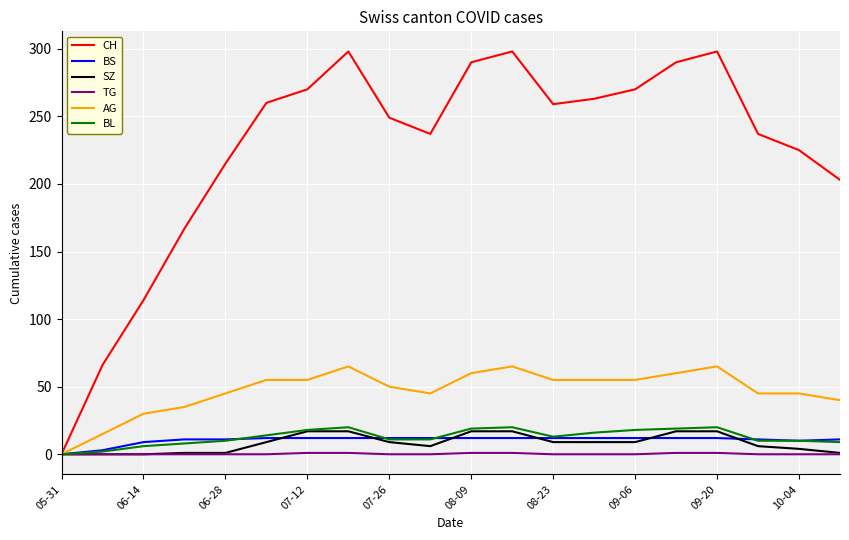

Which series has the largest total across all categories?

CH